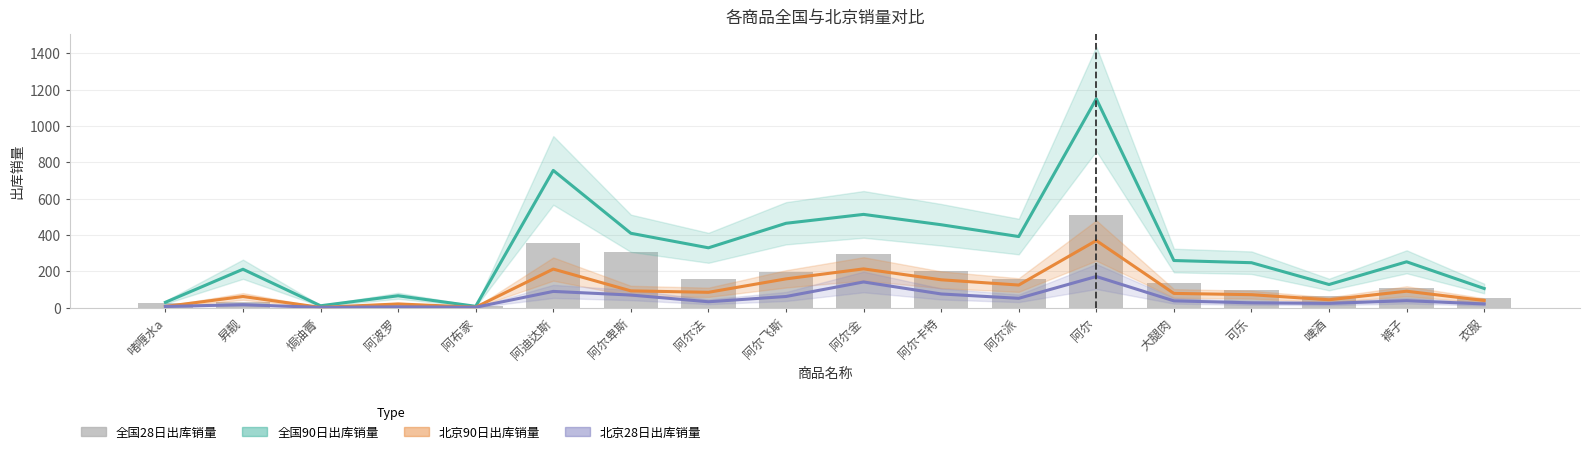

Reading left to right, extract all data points from this chart.

全国90日出库销量: 啫喱水a=30	昇靓=212	焗油膏=11	阿波罗=66	阿布家=8	阿迪达斯=756	阿尔卑斯=410	阿尔法=330	阿尔飞斯=465	阿尔金=514	阿尔卡特=457	阿尔派=392	阿尔=1150	大腿肉=260	可乐=248	啤酒=128	裤子=253	衣服=106
北京90日出库销量: 啫喱水a=7	昇靓=62	焗油膏=2	阿波罗=21	阿布家=3	阿迪达斯=213	阿尔卑斯=93	阿尔法=85	阿尔飞斯=159	阿尔金=214	阿尔卡特=154	阿尔派=125	阿尔=370	大腿肉=79	可乐=72	啤酒=44	裤子=91	衣服=40
北京28日出库销量: 啫喱水a=7	昇靓=17	焗油膏=2	阿波罗=5	阿布家=3	阿迪达斯=90	阿尔卑斯=70	阿尔法=33	阿尔飞斯=62	阿尔金=142	阿尔卡特=76	阿尔派=52	阿尔=172	大腿肉=38	可乐=27	啤酒=24	裤子=39	衣服=21
全国28日出库销量: 啫喱水a=24	昇靓=30	焗油膏=9	阿波罗=16	阿布家=8	阿迪达斯=357	阿尔卑斯=307	阿尔法=159	阿尔飞斯=197	阿尔金=295	阿尔卡特=202	阿尔派=161	阿尔=509	大腿肉=136	可乐=96	啤酒=64	裤子=108	衣服=55